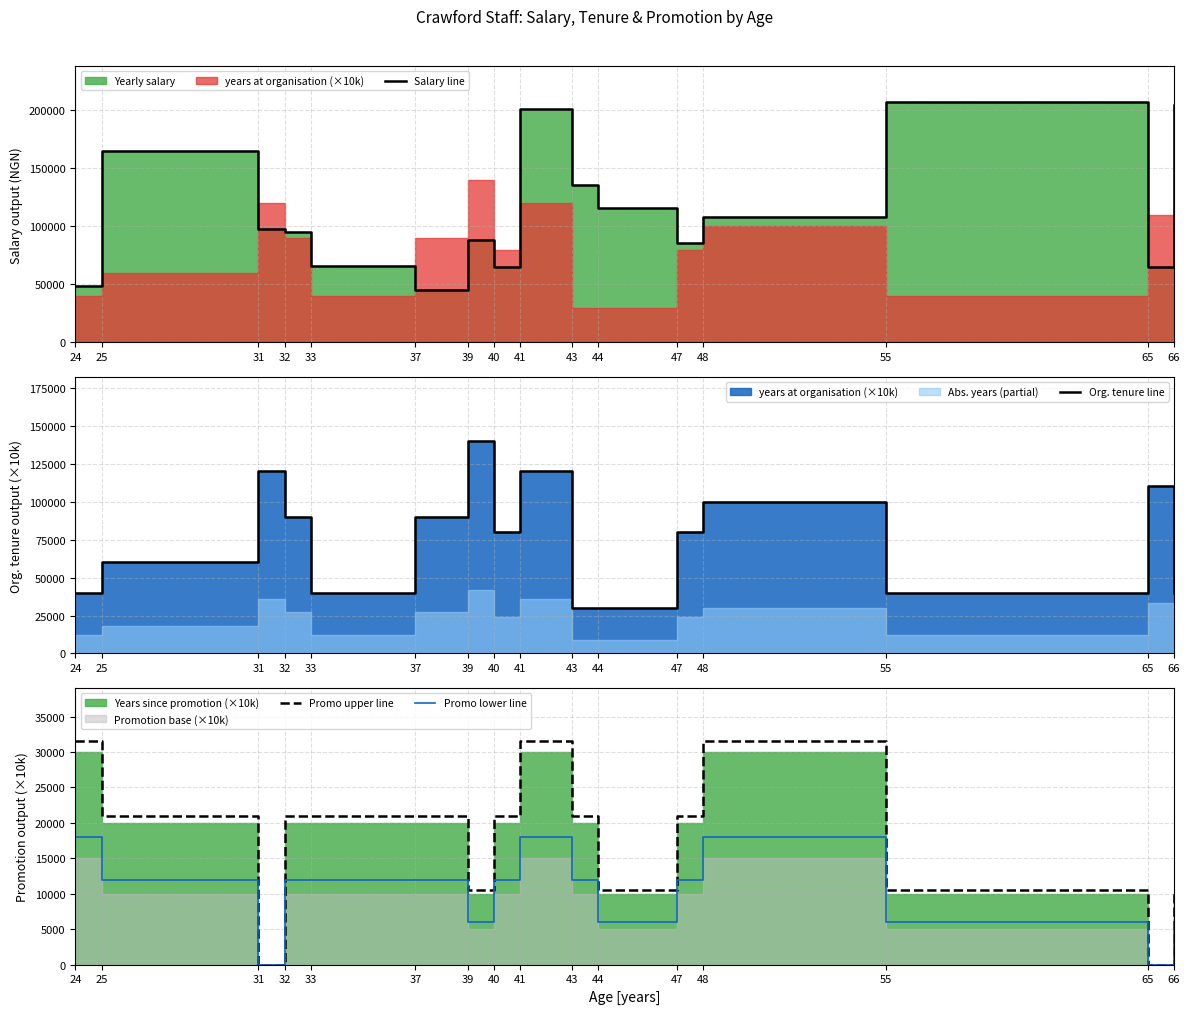

How many data points in Salary line are less than 97506?

8